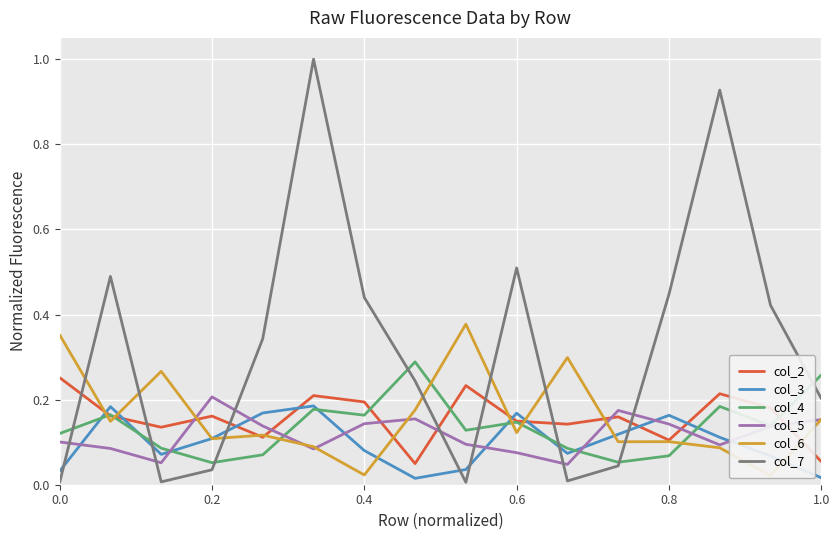

How many intersections are there between col_2 and col_7?

7